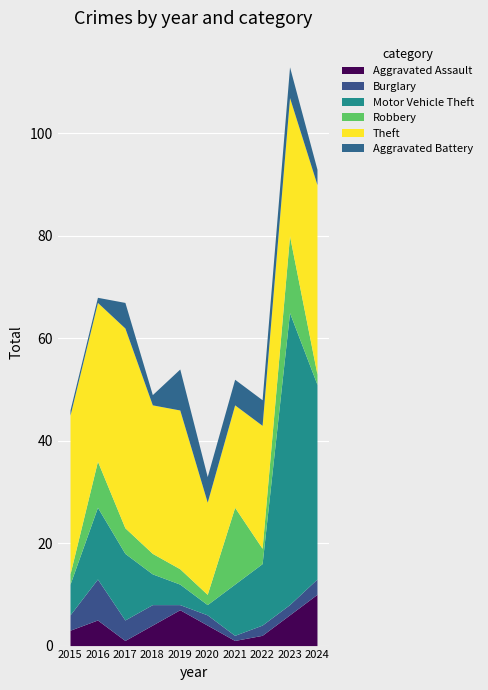

What is the average value of the Motor Vehicle Theft series?

16